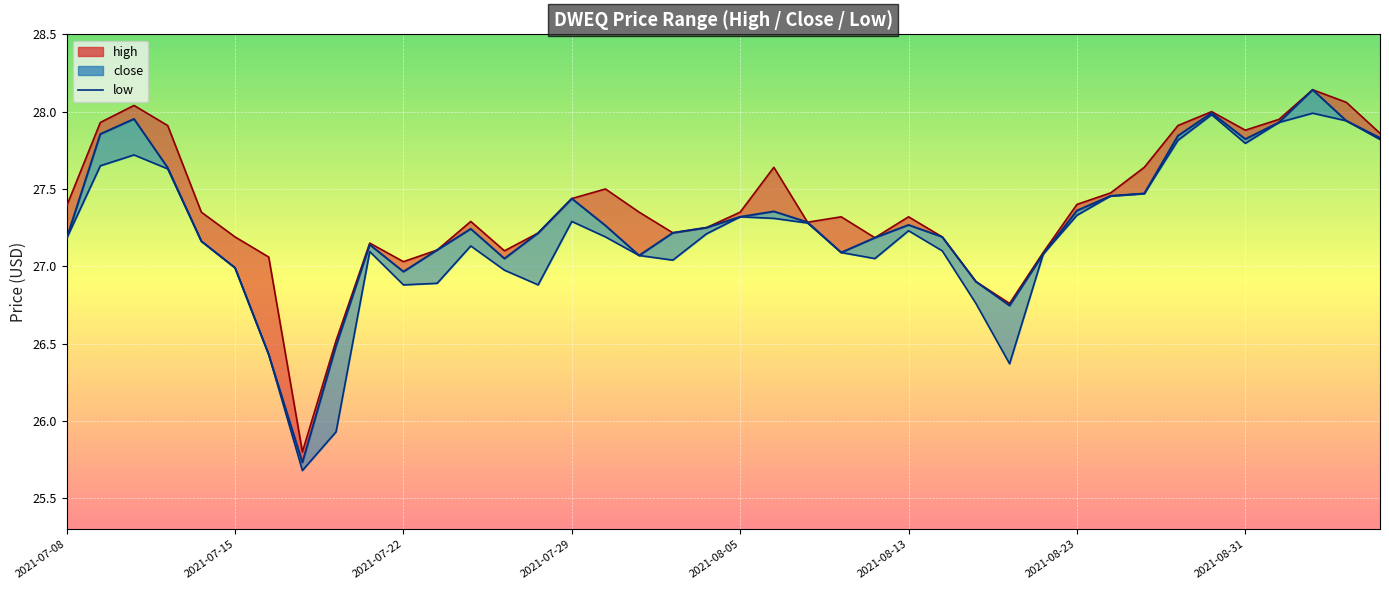

What is the change in value from 25 to 34?

+0.8